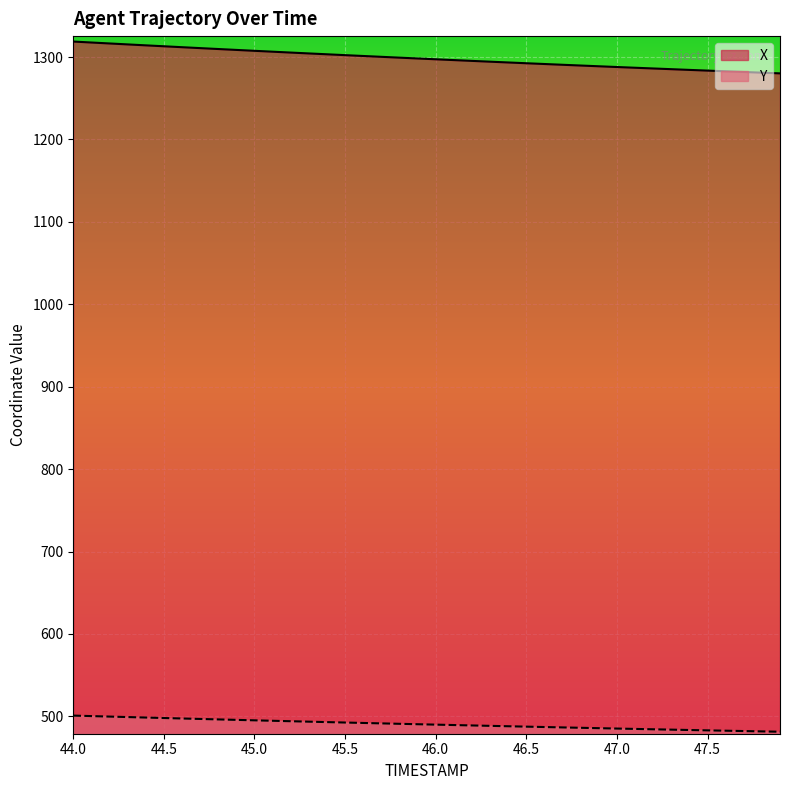

List the series in order of their peak value, highest first.

X, Y